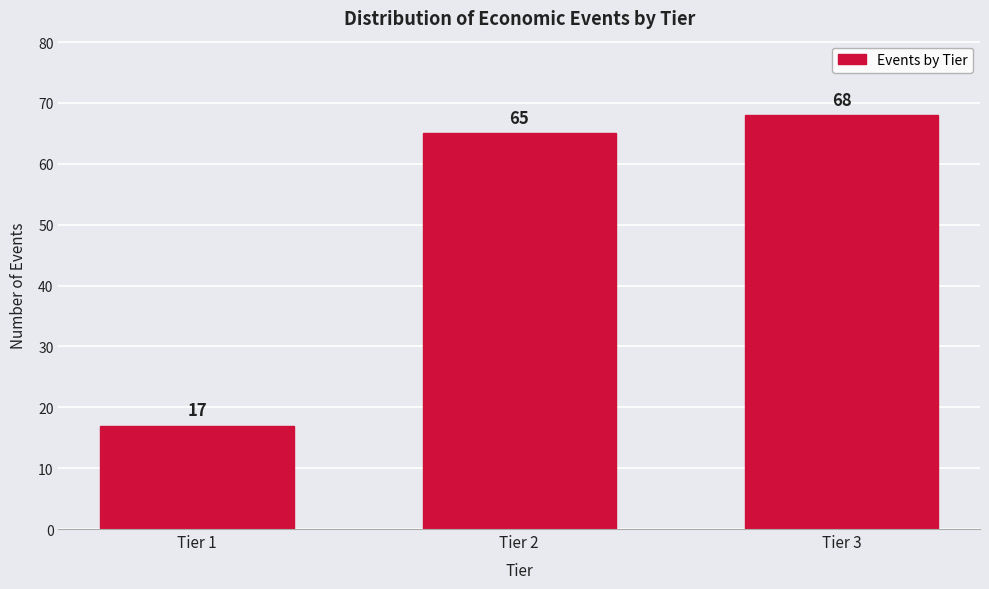

Reading left to right, list all the values displayed in this chart.

Tier 1=17	Tier 2=65	Tier 3=68